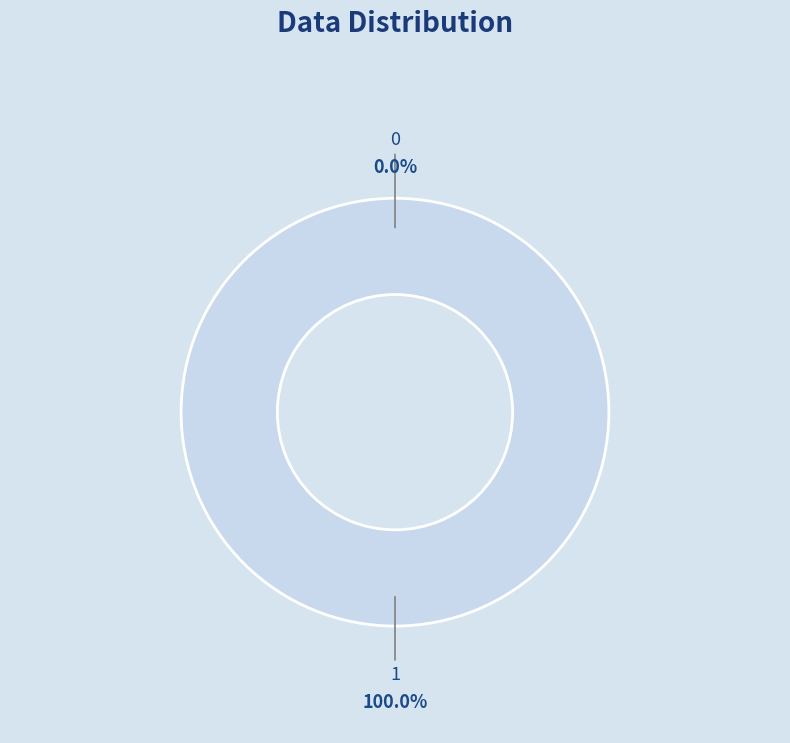

How many segments does this pie chart have?

2